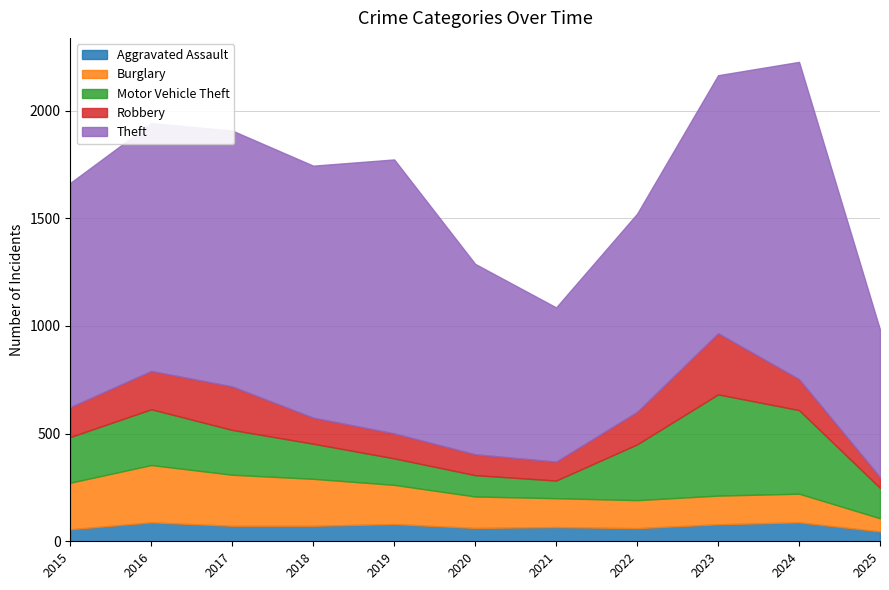

What are all the series names shown in the legend?

Aggravated Assault, Burglary, Motor Vehicle Theft, Robbery, Theft